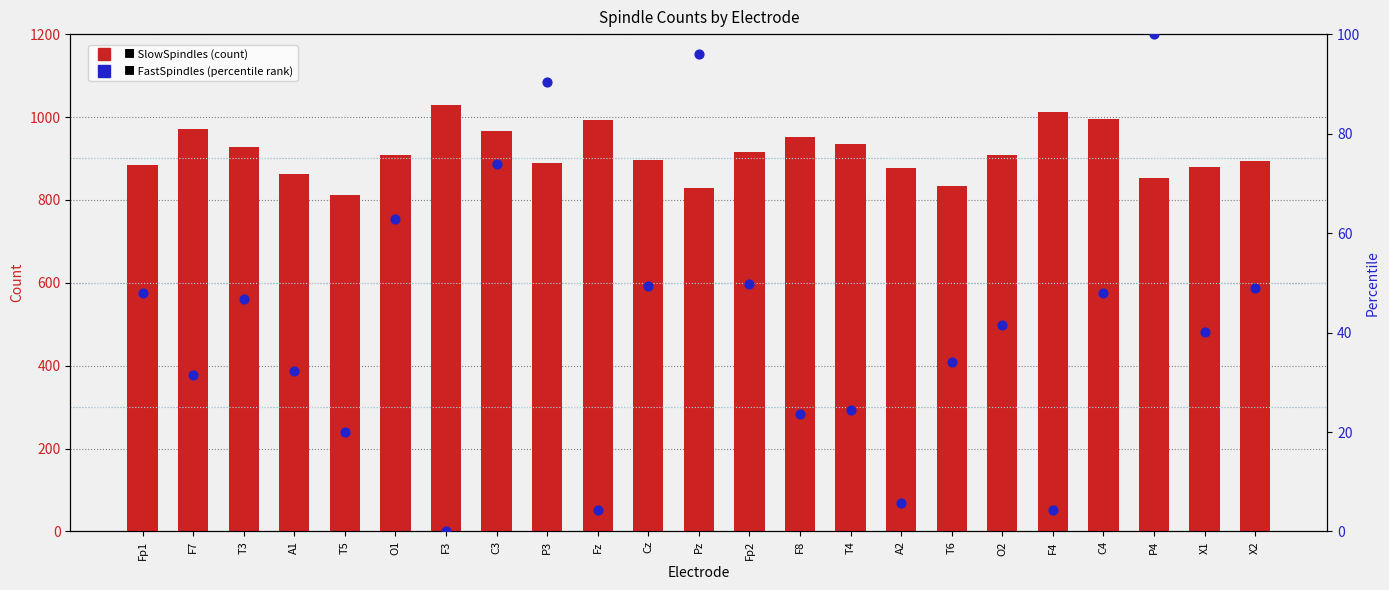

Which series contains the highest Y value?

SlowSpindles